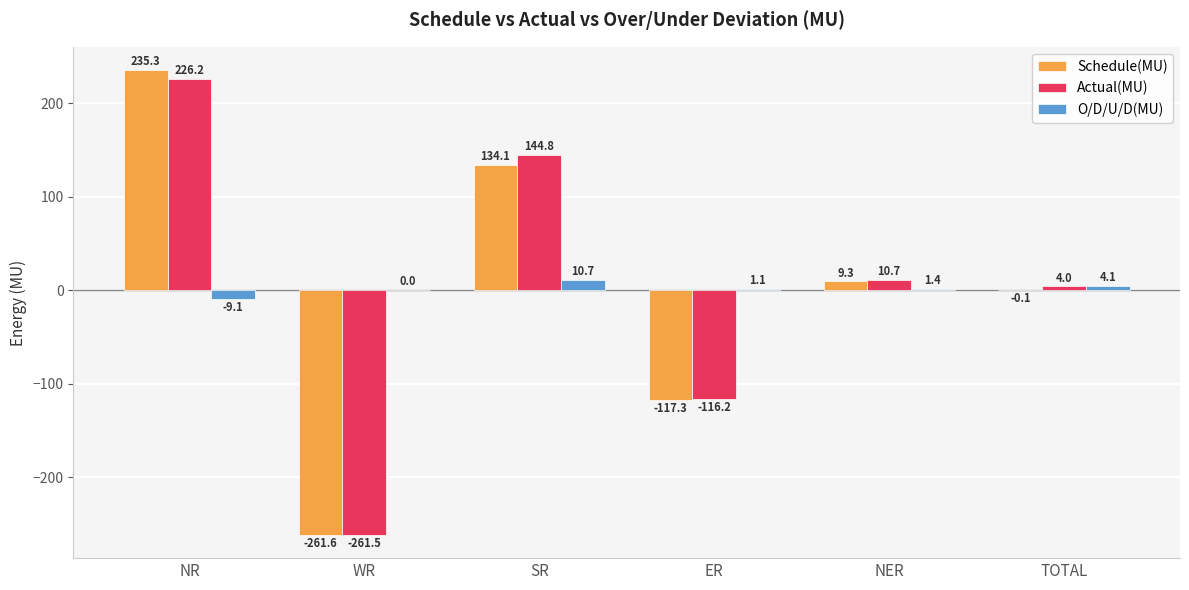

At which label does Actual(MU) first exceed 10?

NR